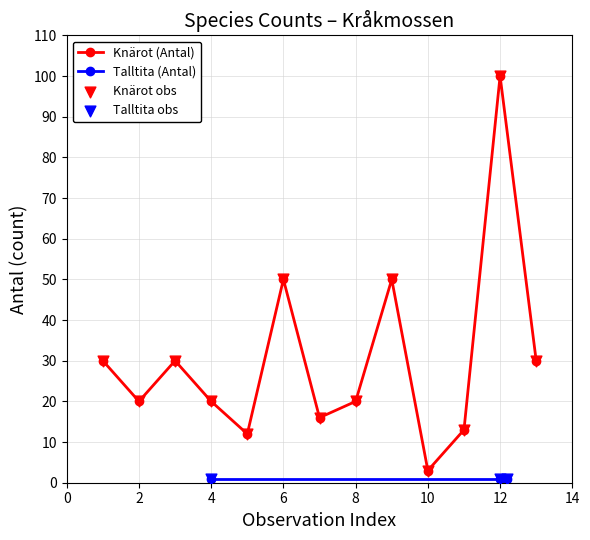

What is the highest value of the Knärot (Antal) series?

100